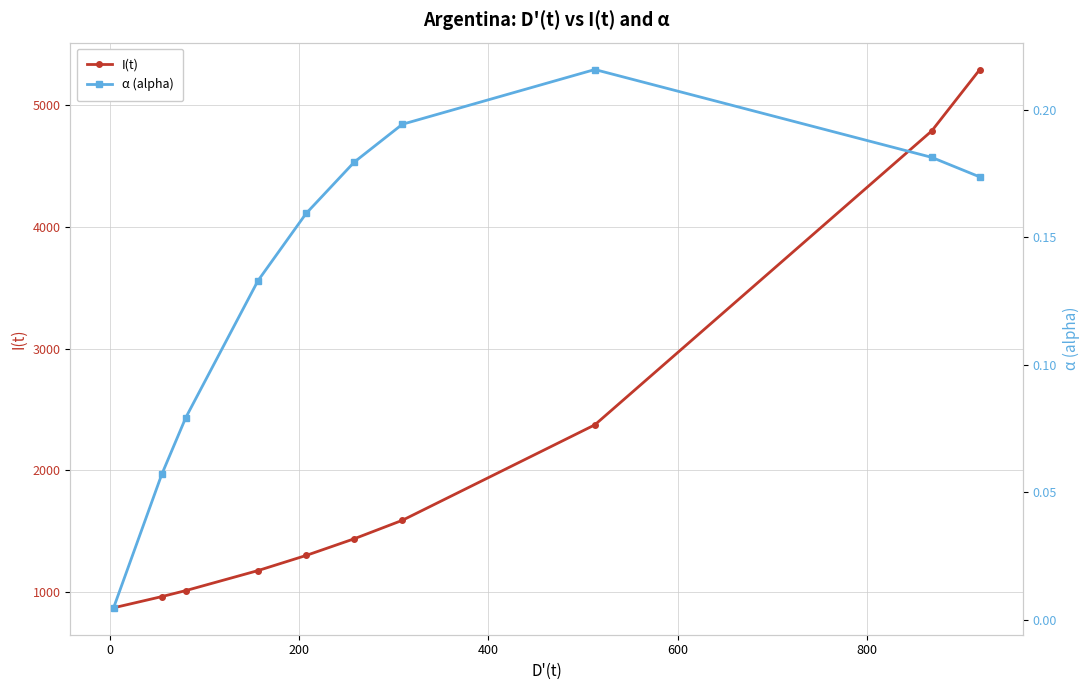

What is the value of the I(t) point at the 3rd from the left?

1013.1